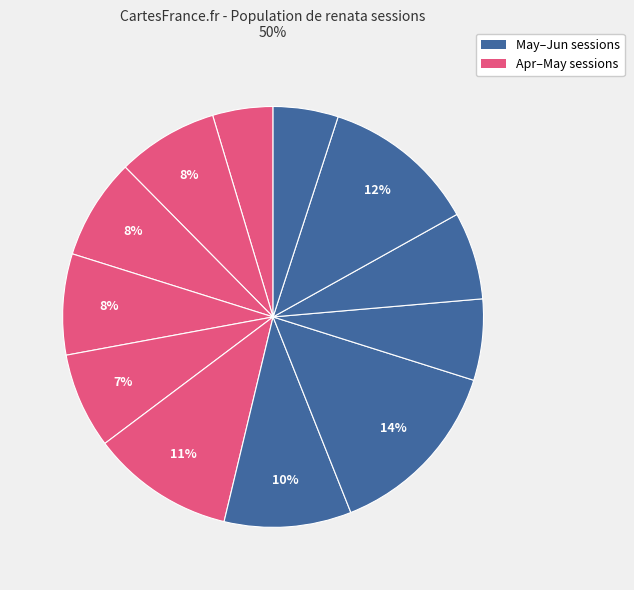

How many slices are in this pie chart?

12